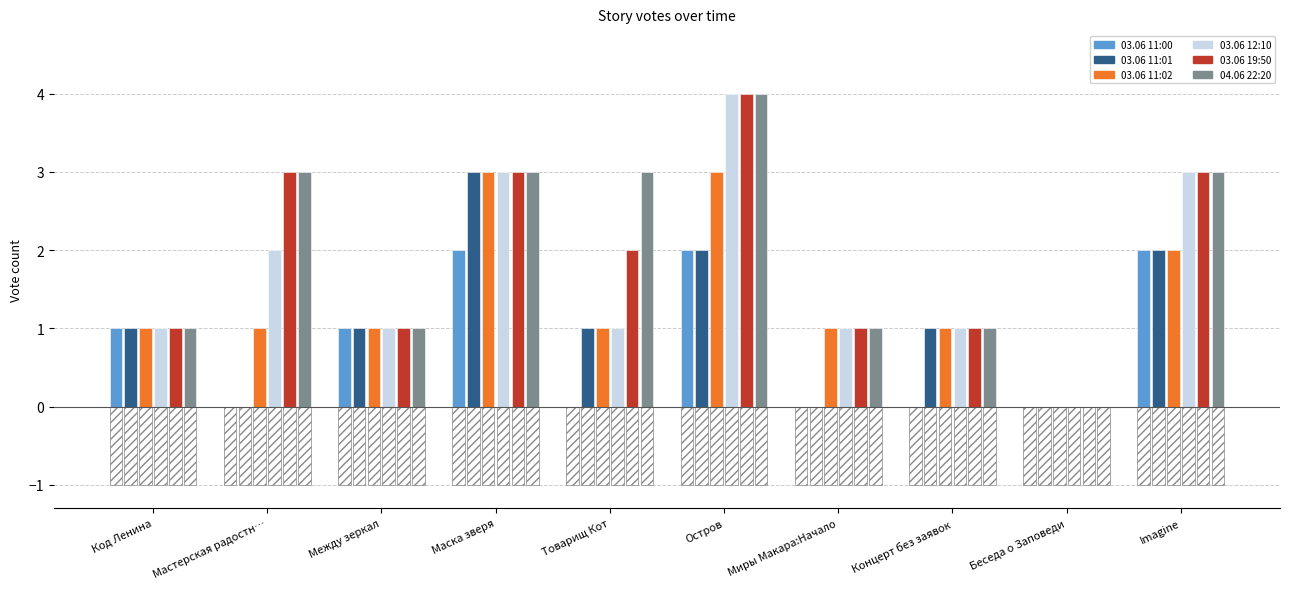

How many groups of bars are there?

10